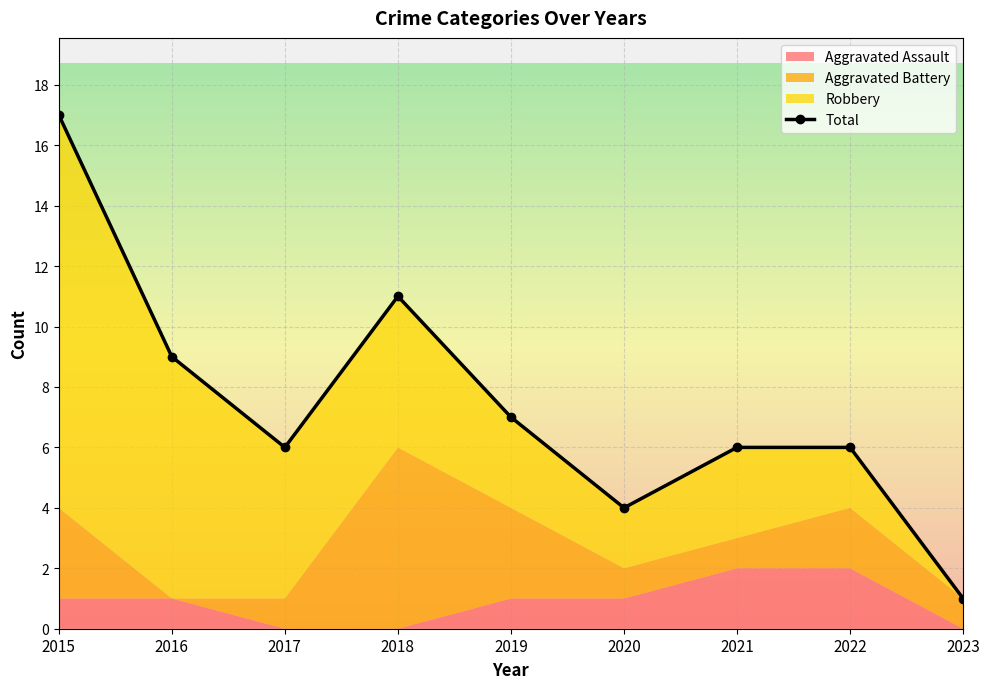

At which category does the chart reach its peak across all series?

2015